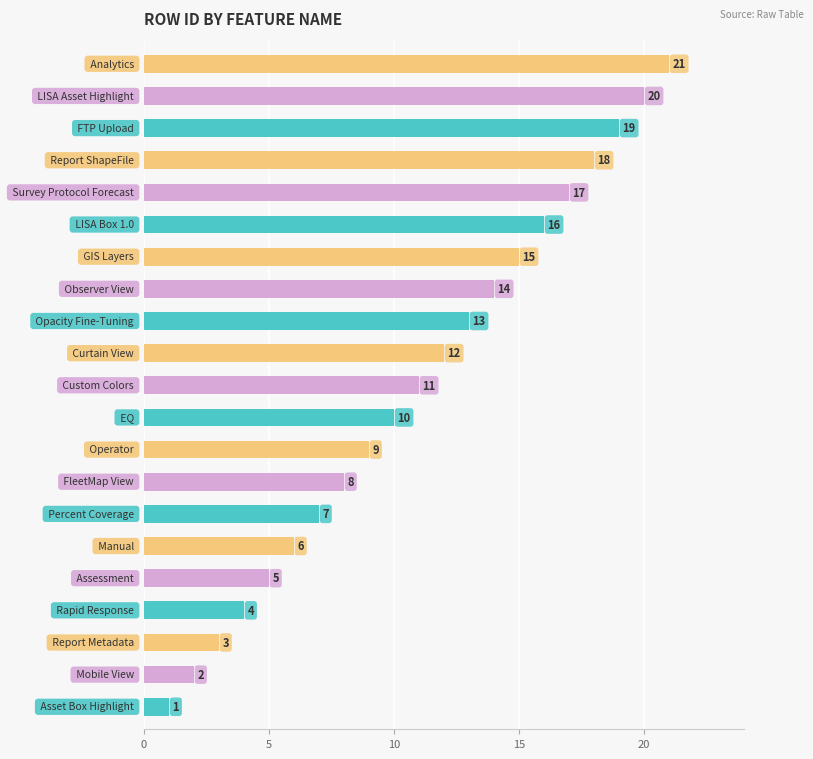

What is the greatest value displayed?

21